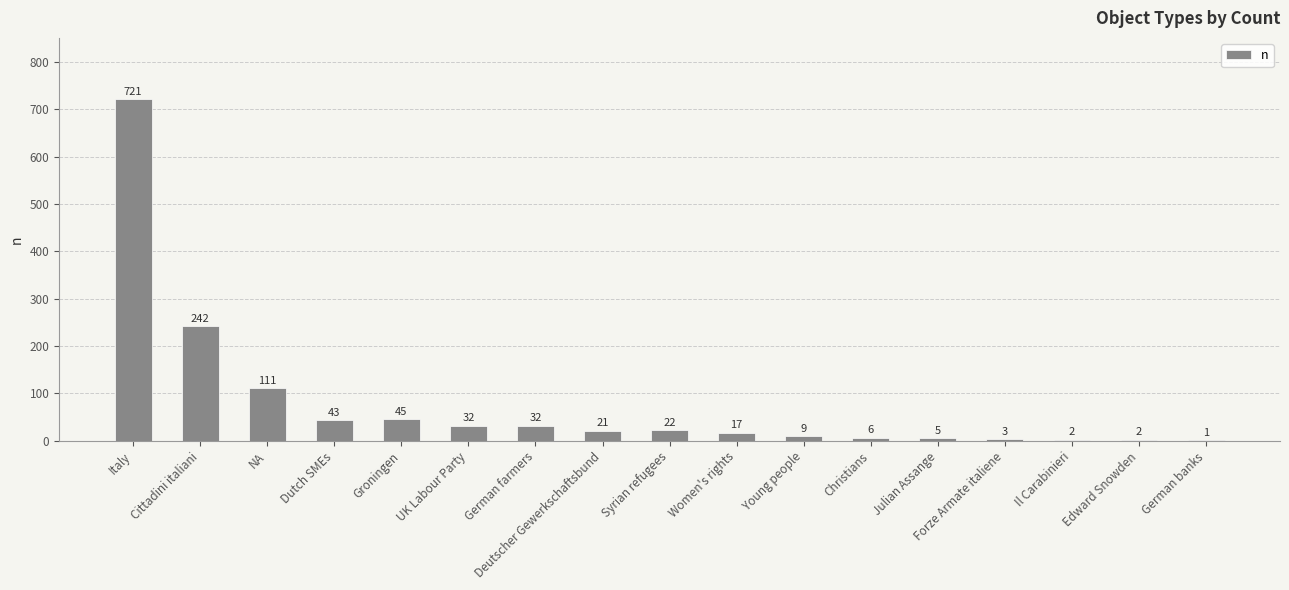

What is the change in value from Women's rights to Il Carabinieri?

-15